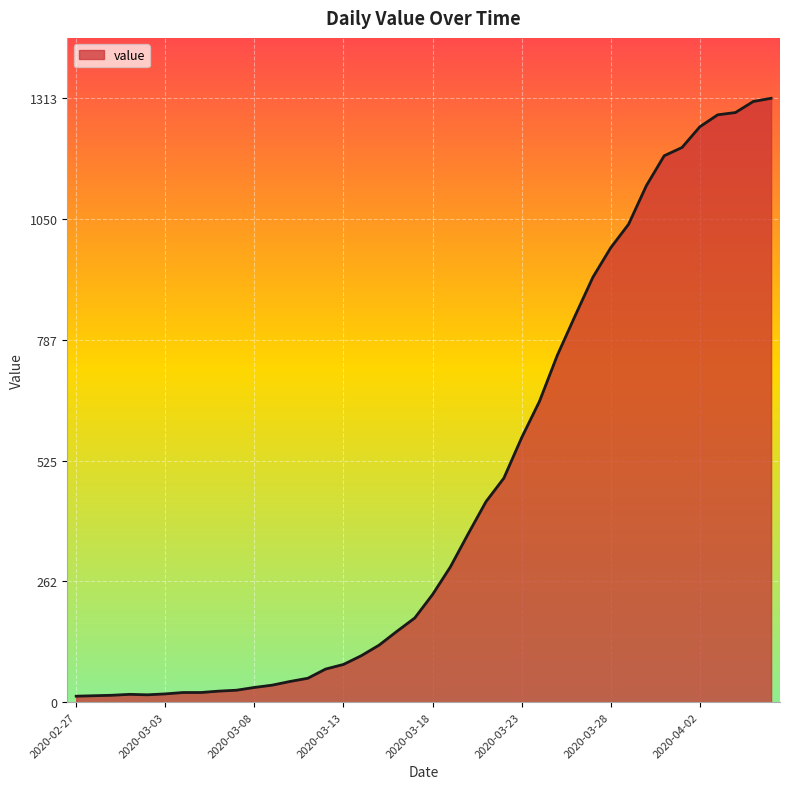

What is the difference between the maximum and minimum values?

1300